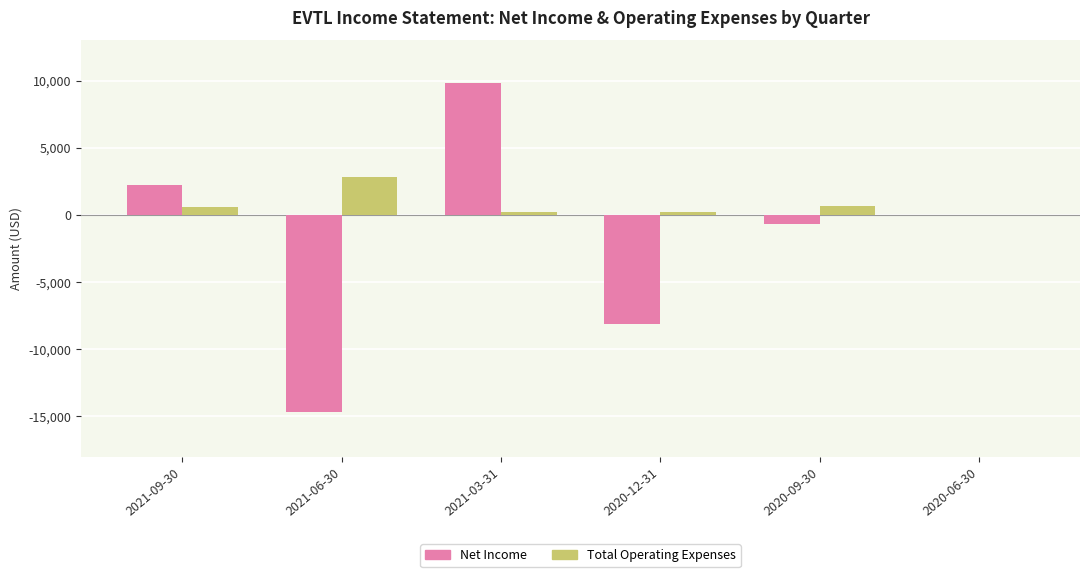

What is the average value of the Net Income series?

-1917